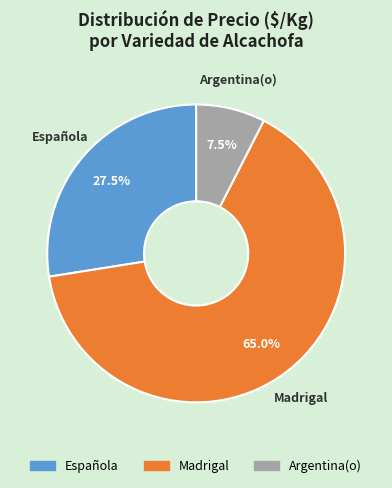

Combined, do Madrigal and Española account for over 50%?

Yes